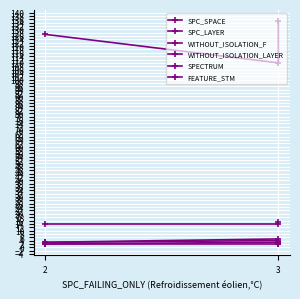

True or false: WITHOUT_ISOLATION_LAYER has a value of 3 at 2.

True